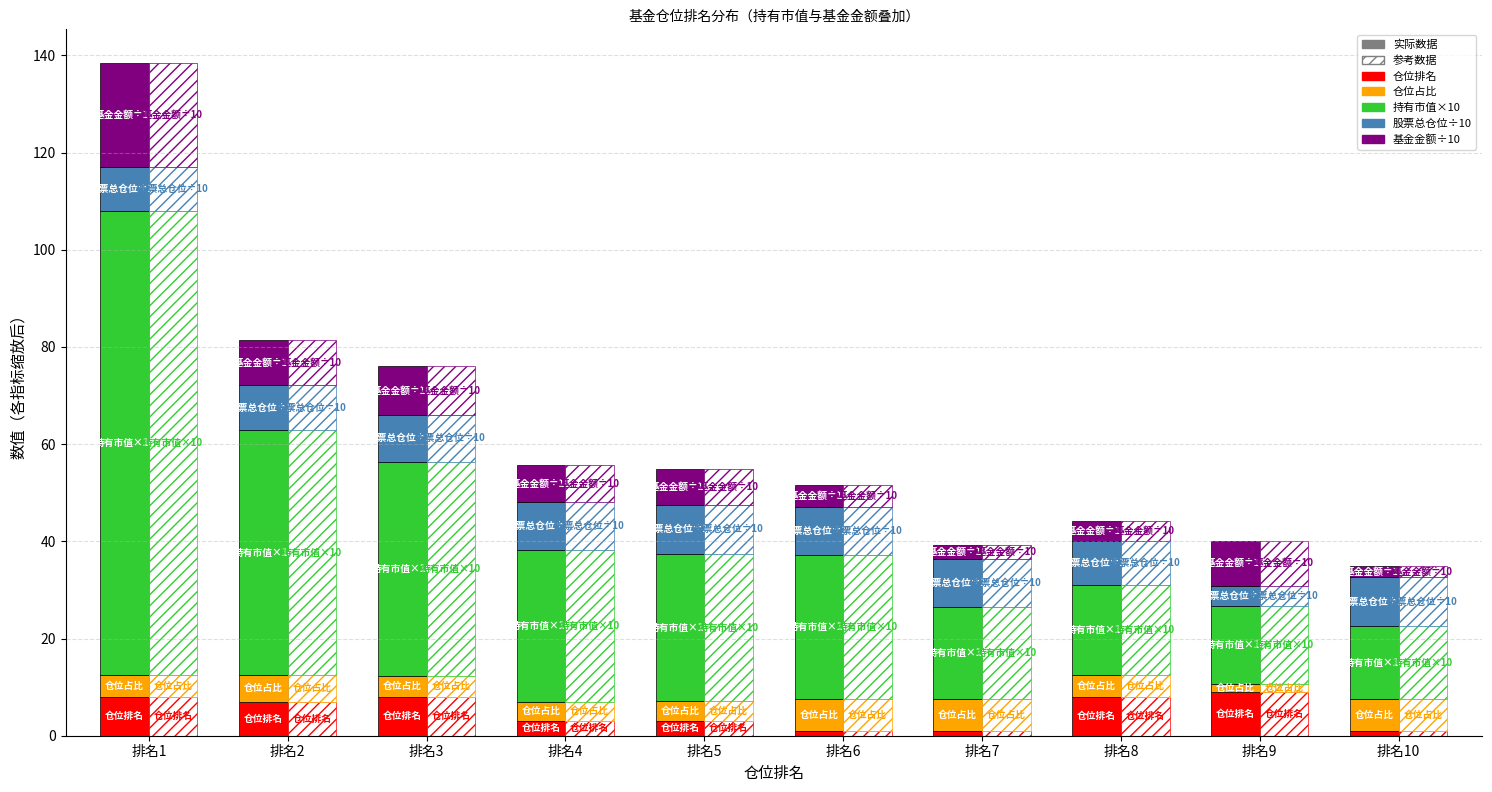

Which series has the largest total across all categories?

持有市值×10